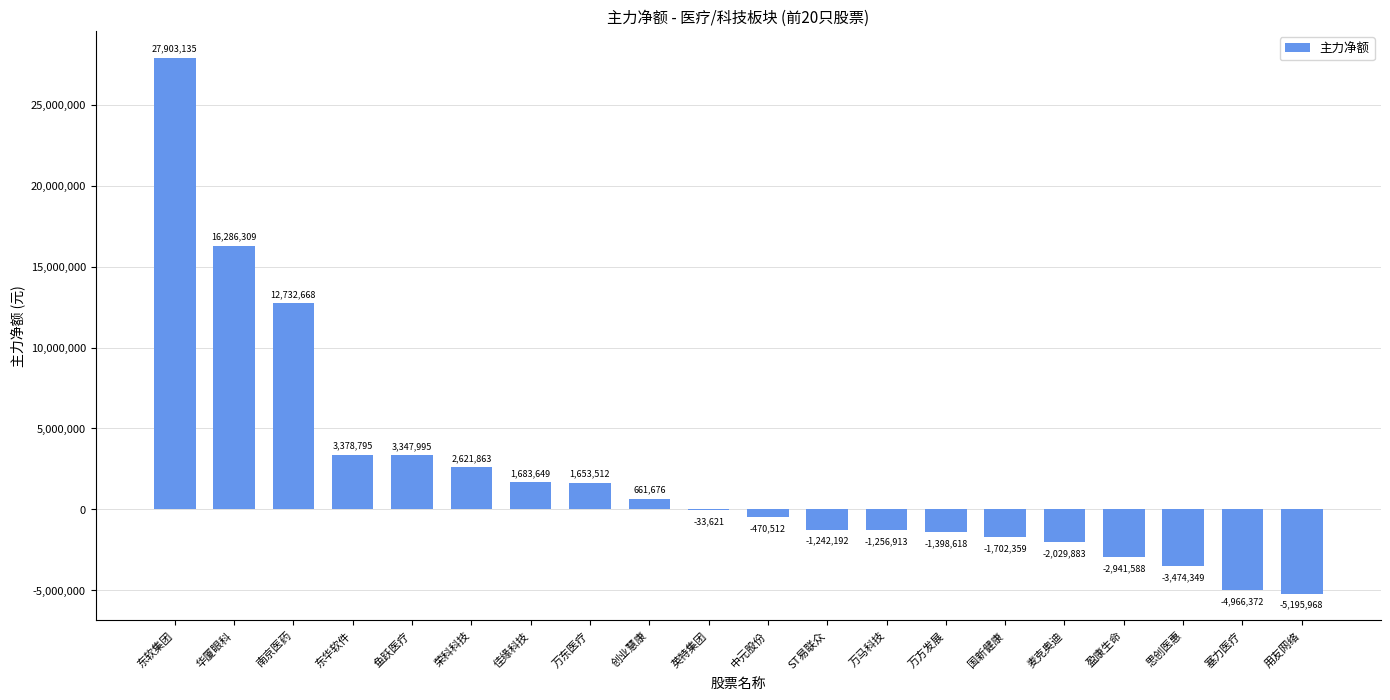

Which category has the highest value across all series?

东软集团